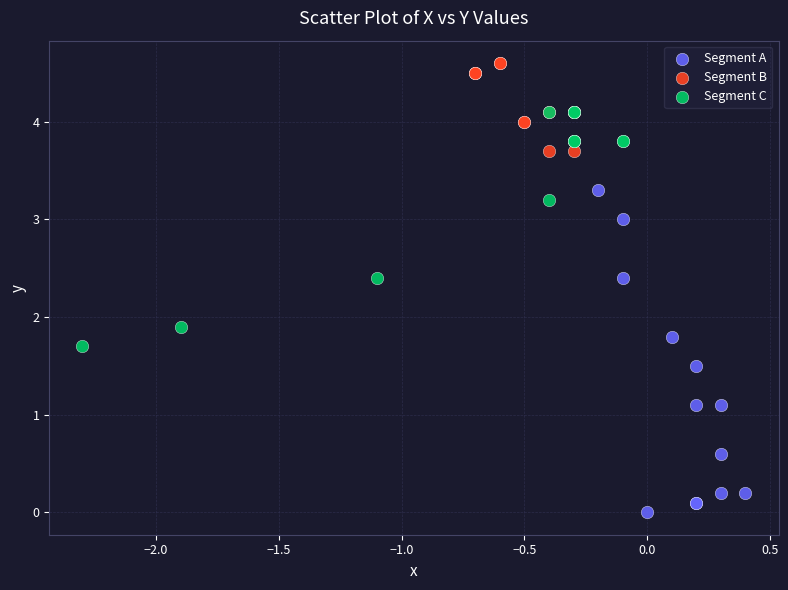

Which series has the widest spread of Y values?

Segment A